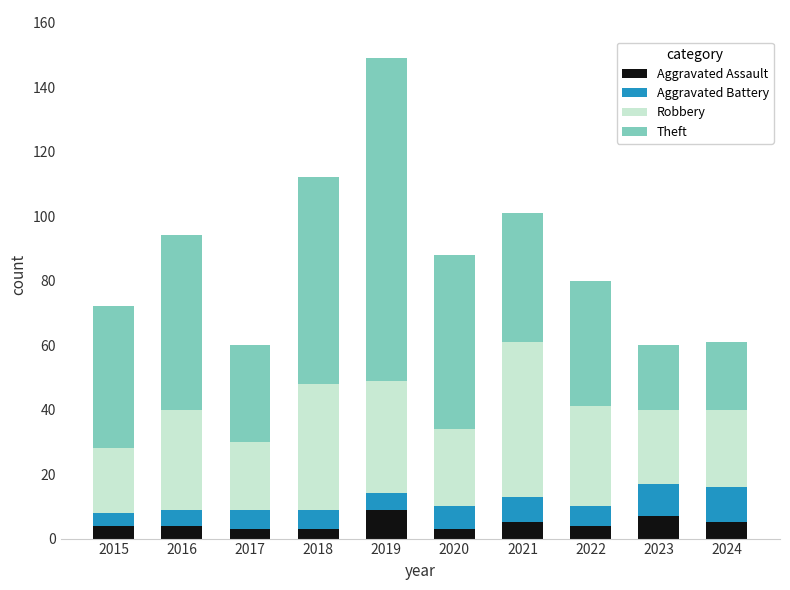

Is it true that Aggravated Assault equals 4 at 2015?

True